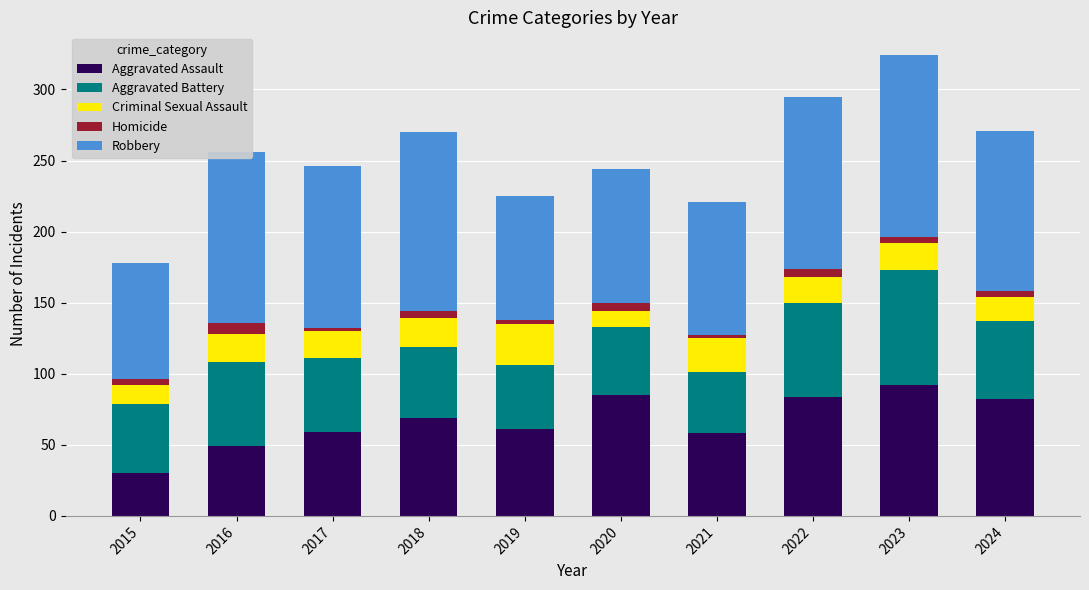

The value of Aggravated Assault at 2020 is 85. True or false?

True